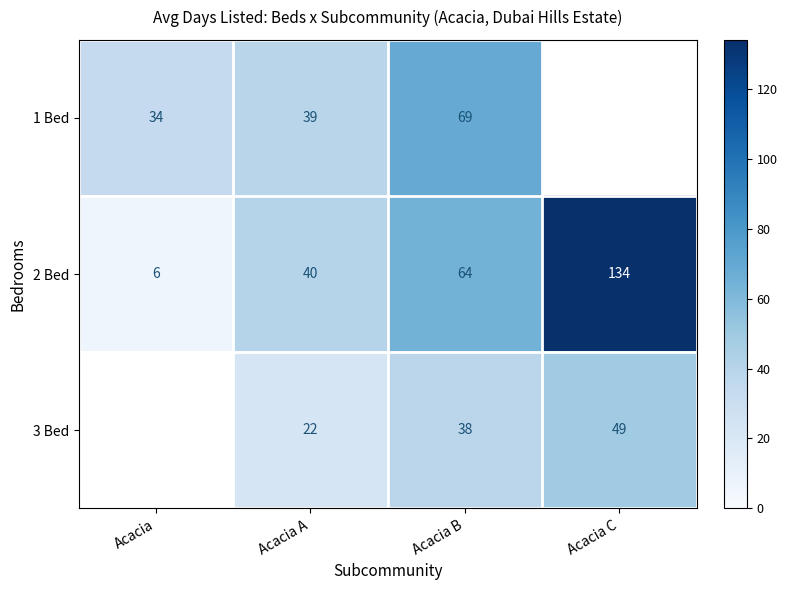

Which has a higher value, Acacia B or Acacia A?

Acacia B